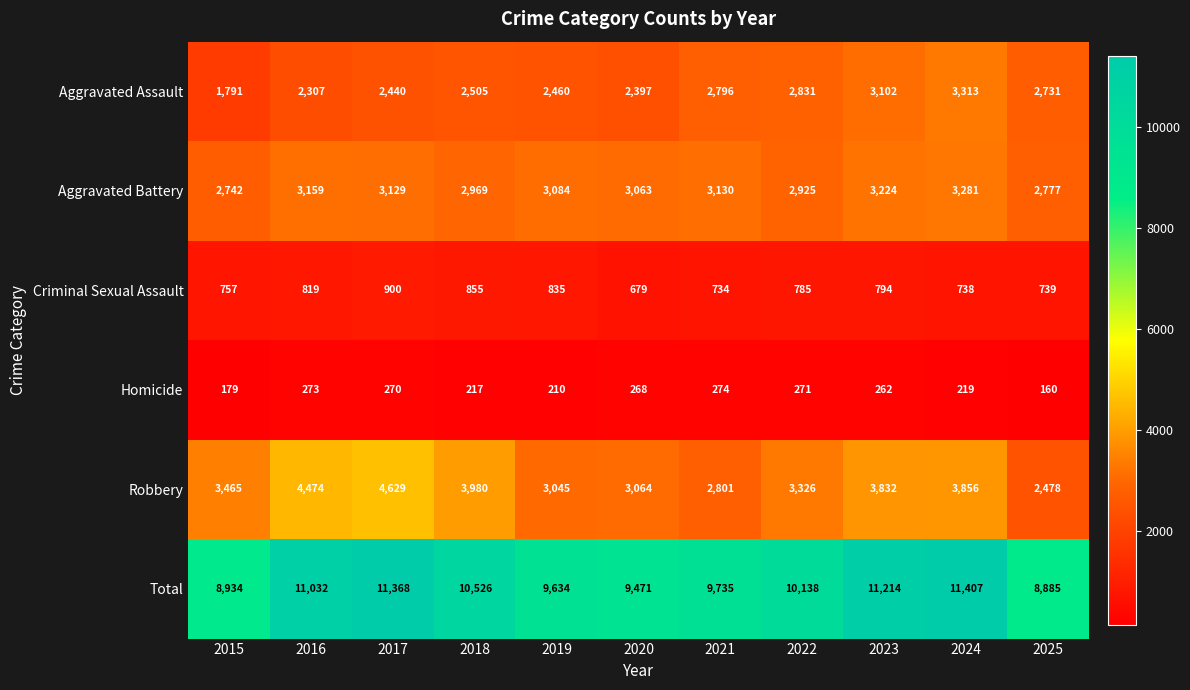

Which series has the widest spread of values?

Total